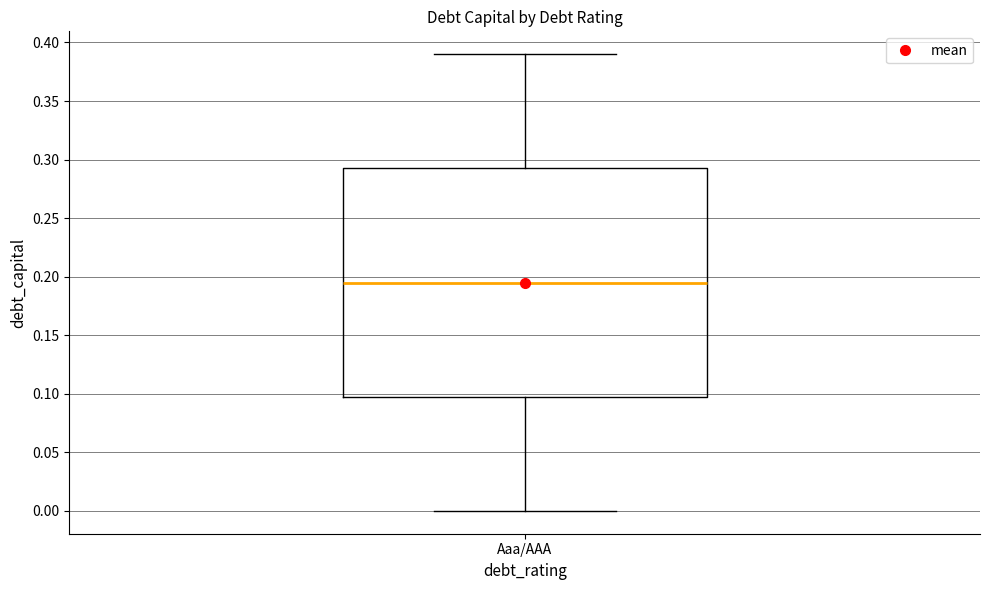

Transcribe this box plot: give where the median line is, the range the box spans, and where the two whiskers end, as read against the y-axis. The values are not printed on the chart, so give them approximately, as read against the axis.

median 0.195, box 0.100 to 0.295, whiskers 0.000 to 0.390